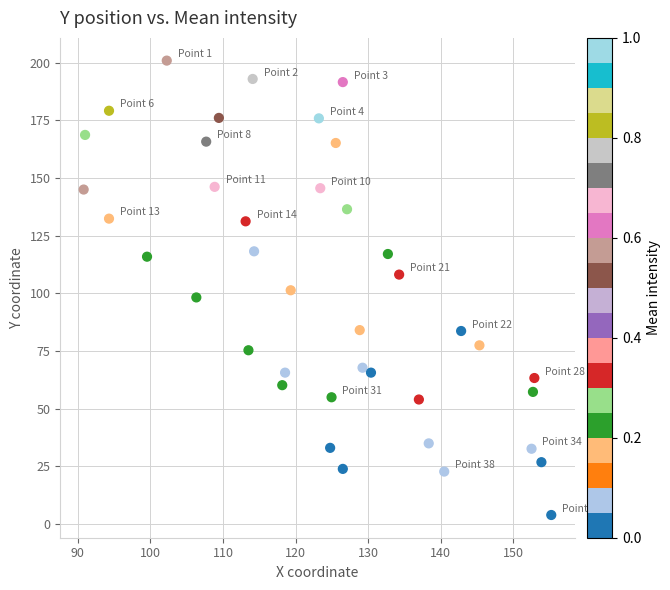

What is the range of X values (max minus min)?

64.4